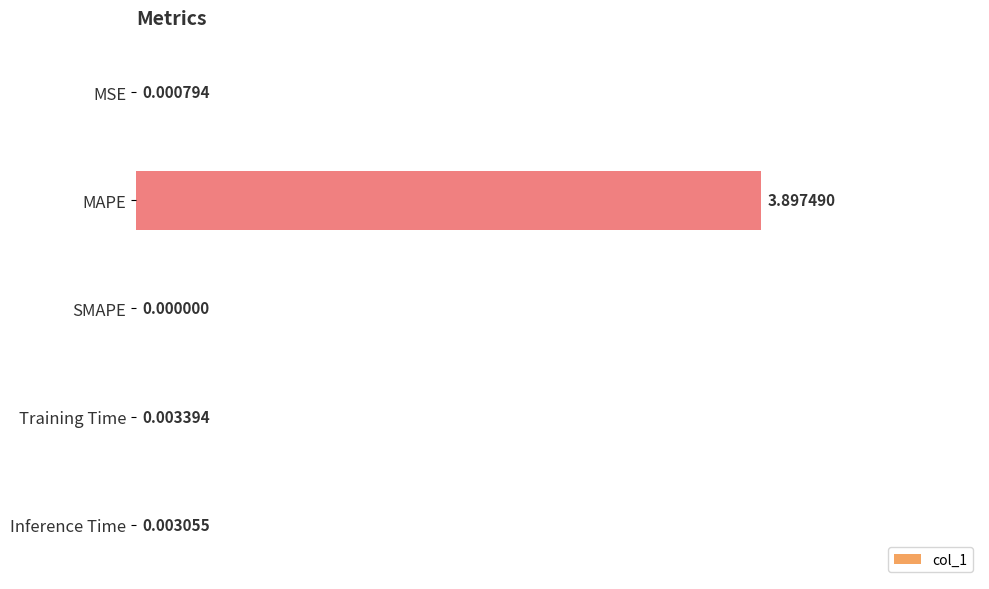

Where is the data nearest to the value 1?

Training Time